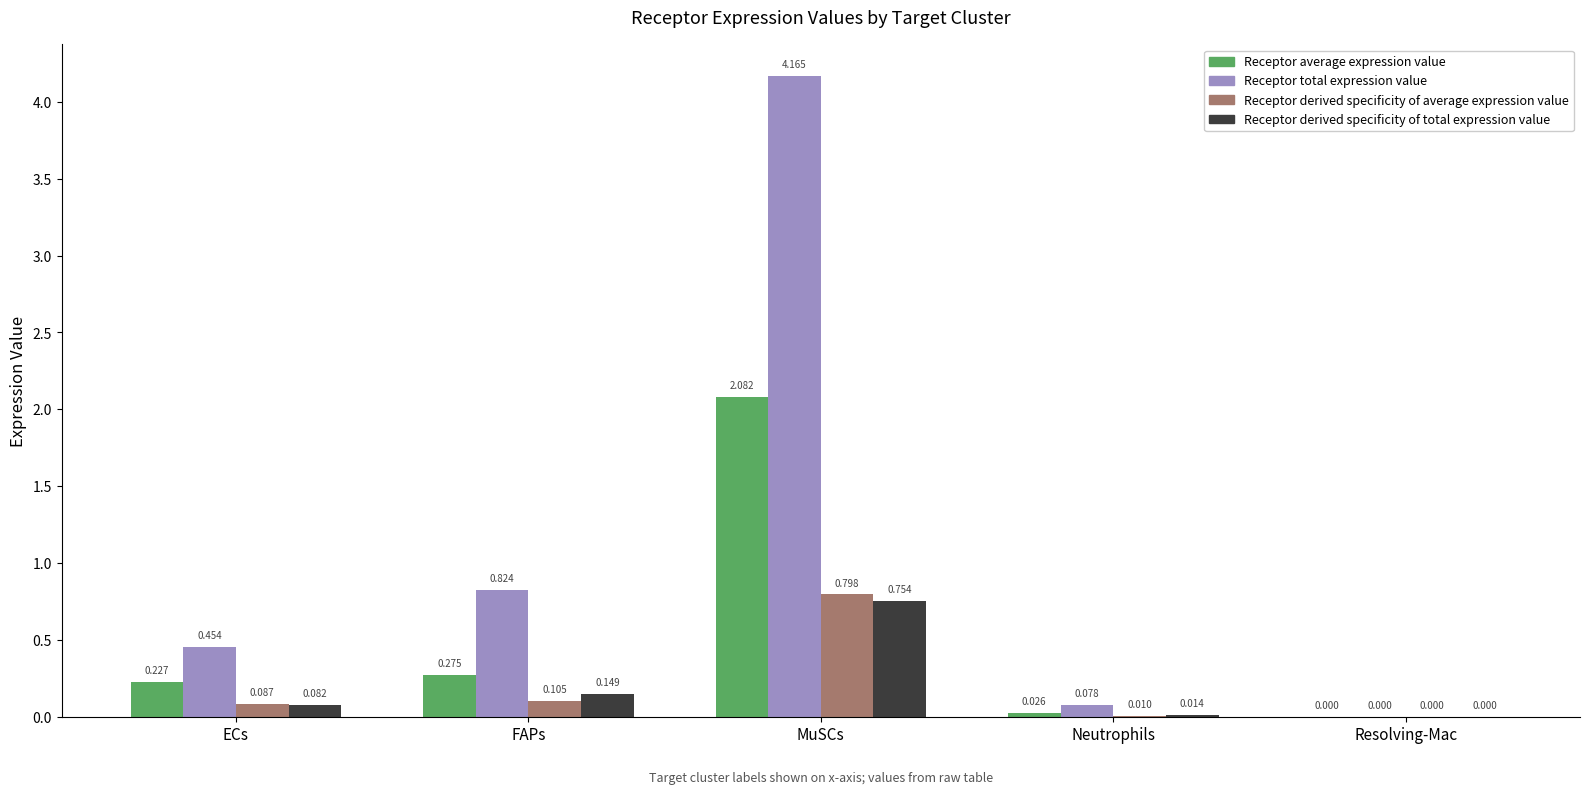

Between FAPs and Resolving-Mac, which series saw the biggest shift?

Receptor total expression value